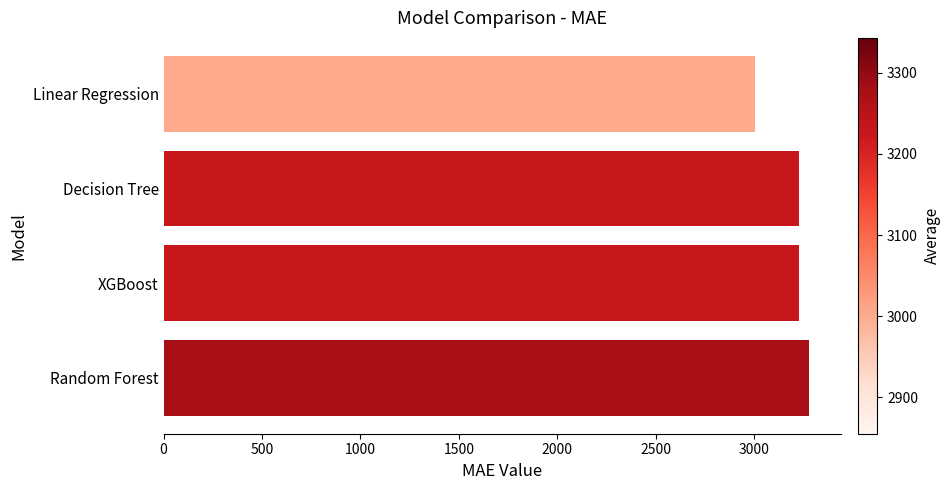

Reading bottom to top, what are all the values shown in this chart?

3277.7	3228.4	3228.4	3005.0